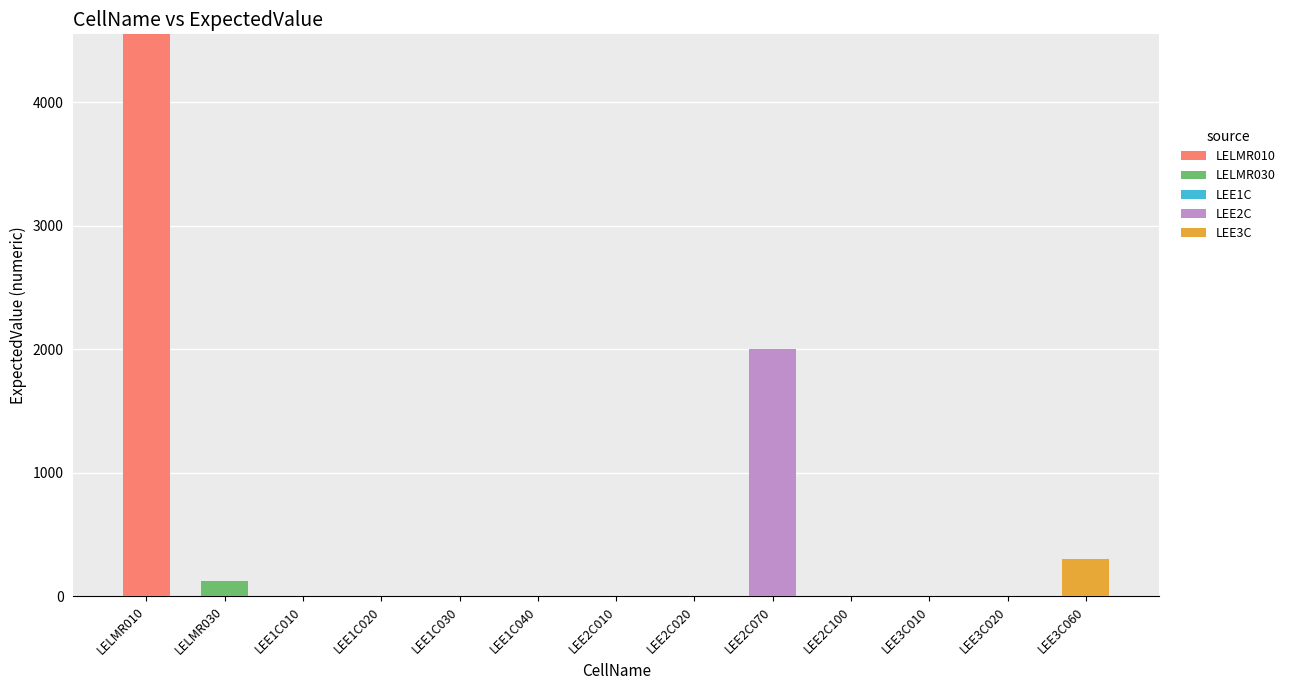

At which category is the sum across all series the highest?

LELMR010